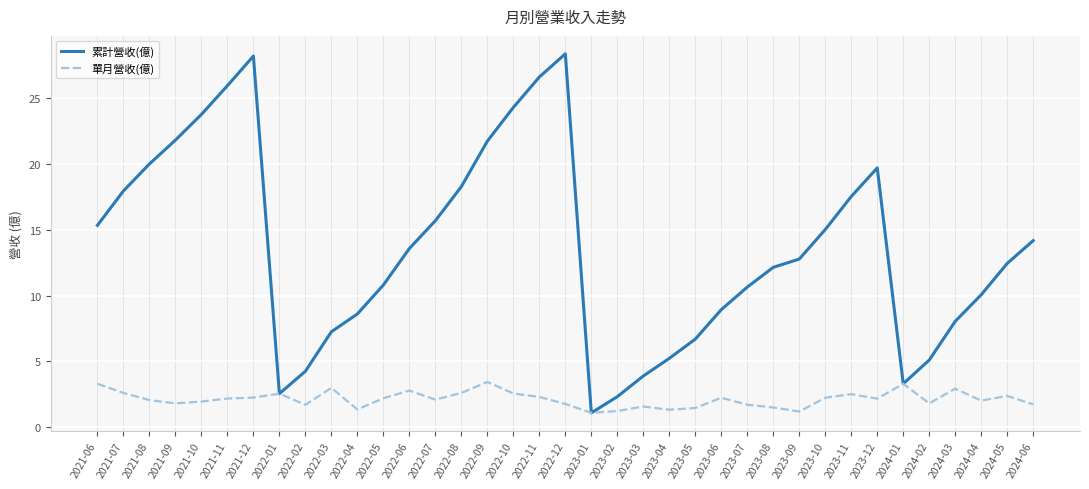

What position from the left is 2023-07?

26